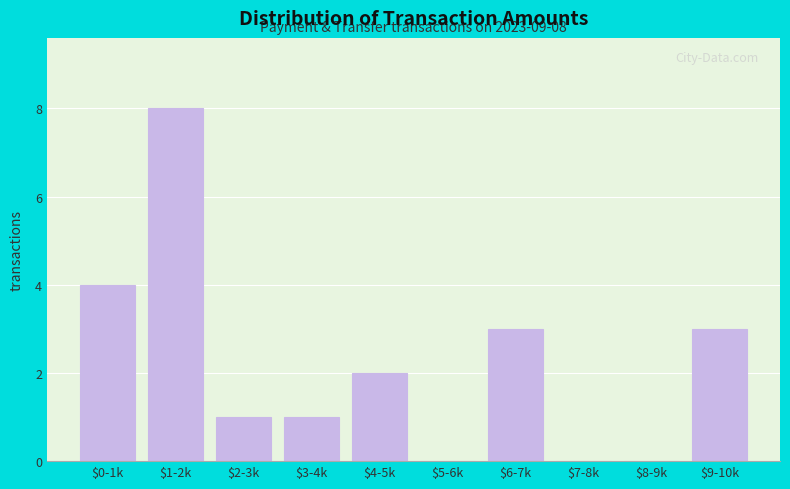

What is the greatest value displayed?

8